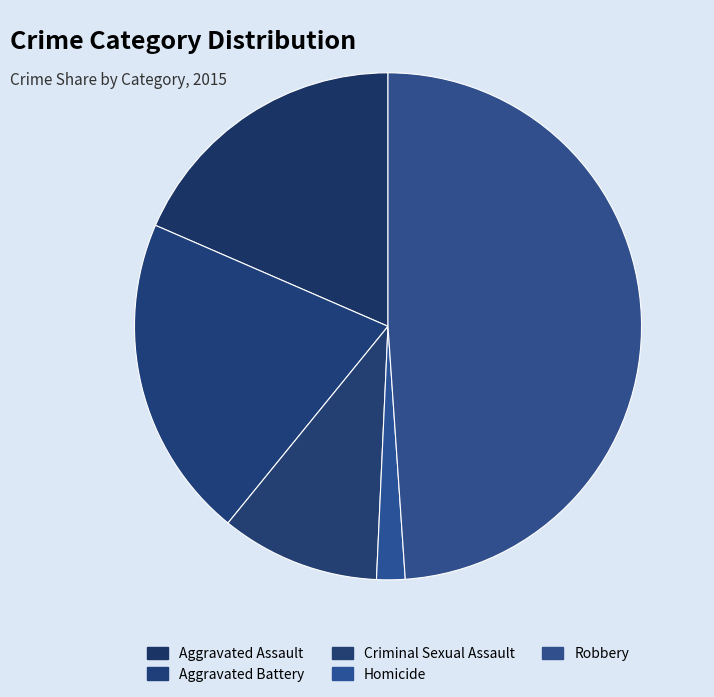

Which category has the biggest portion of the pie?

Robbery